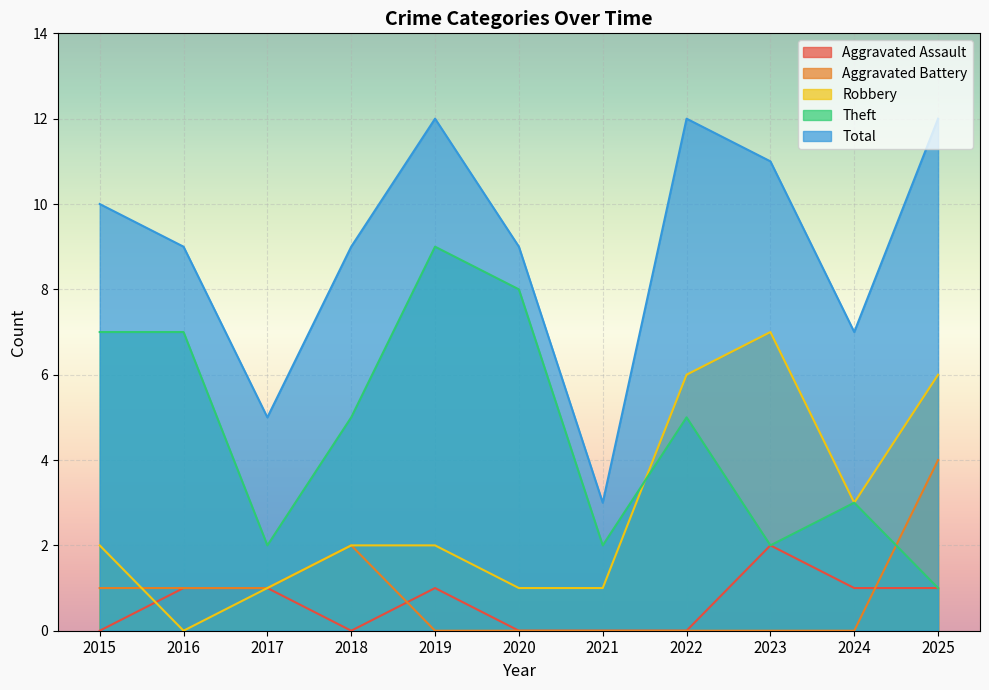

Where is Aggravated Assault nearest to the value 1?

2016